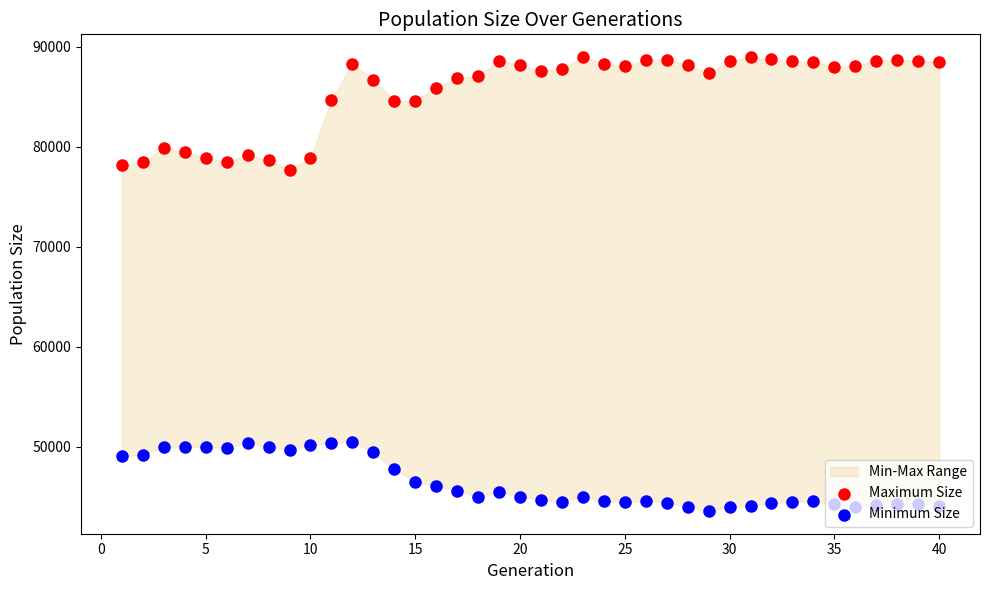

At how many categories does at least one series exceed 65528?

40